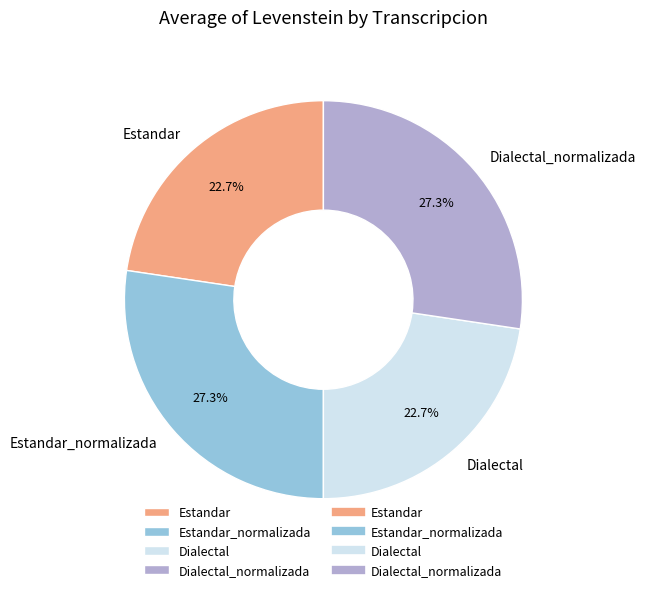

Between Dialectal and Dialectal_normalizada, which is larger?

Dialectal_normalizada